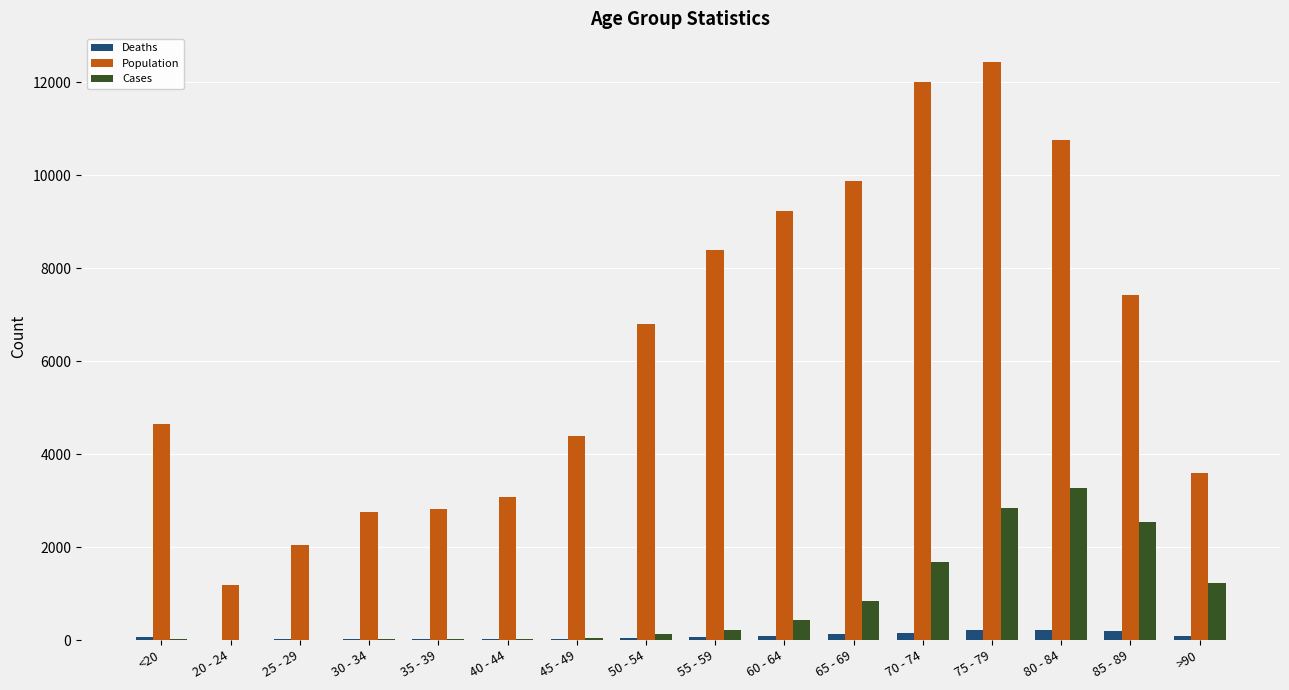

At which category is the sum across all series the highest?

75 - 79